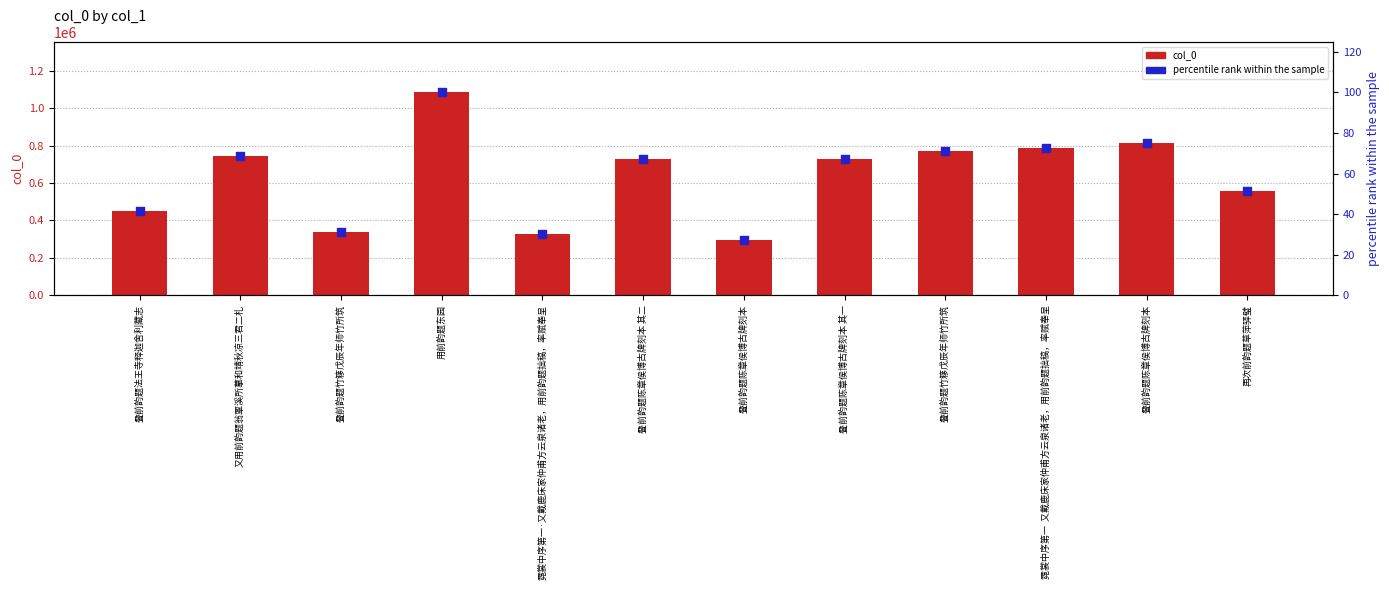

What are all the series names shown in the legend?

col_0, percentile rank within the sample